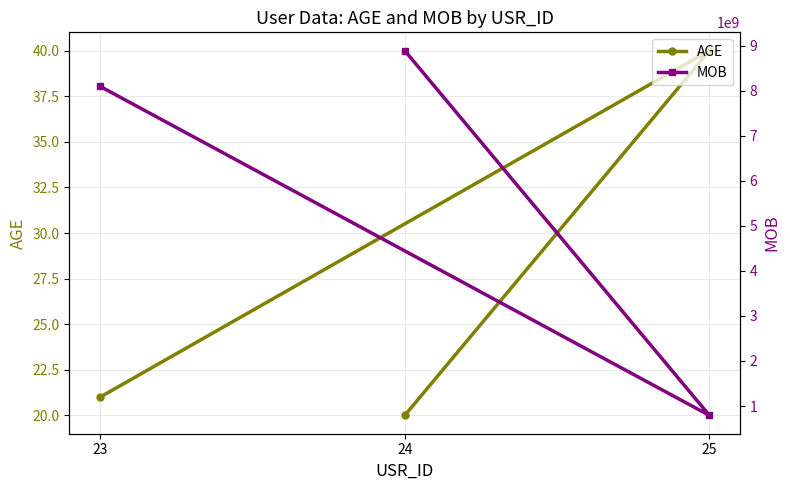

What is the average value of the AGE series?

27